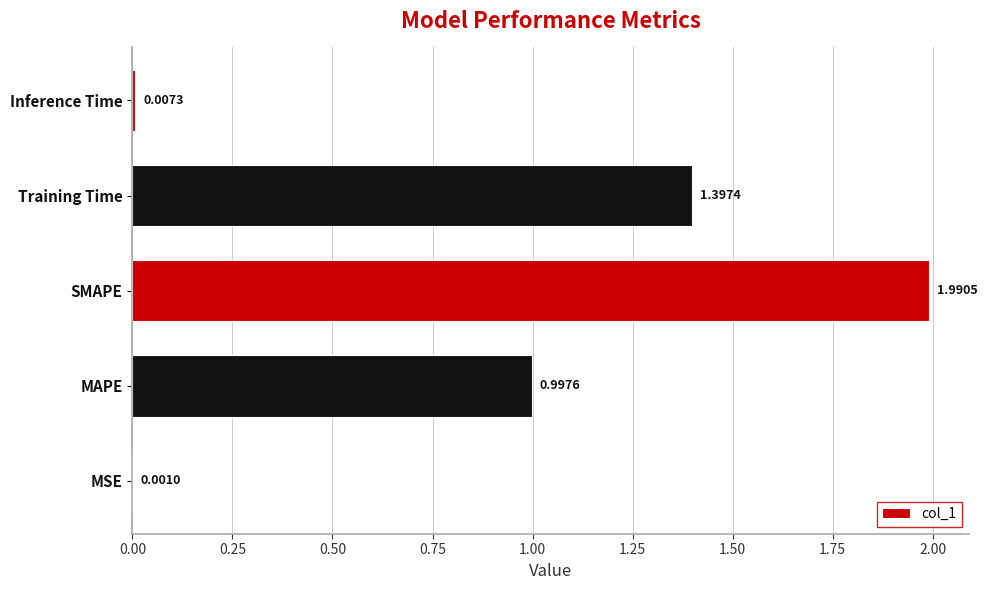

Where is the data nearest to the value 0?

MSE